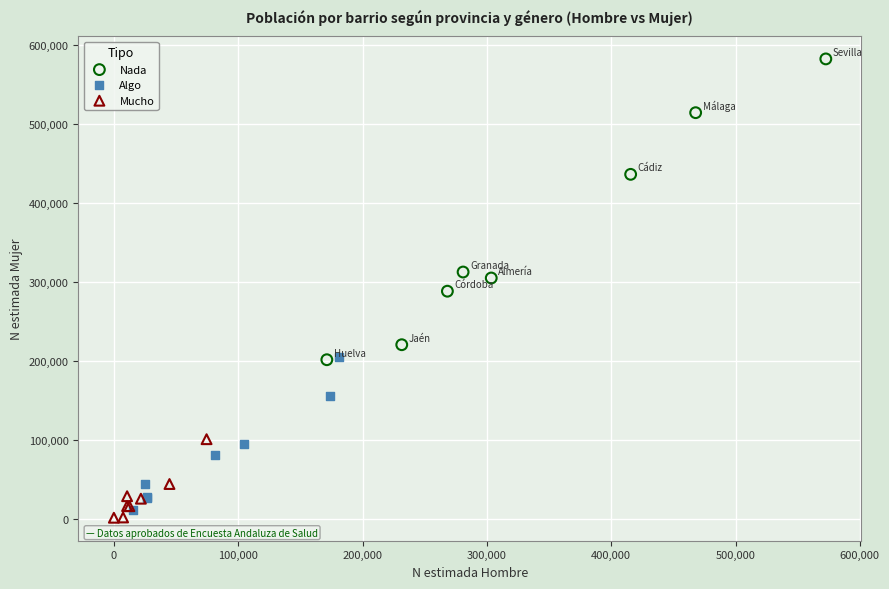

Which series has the widest spread of Y values?

Nada